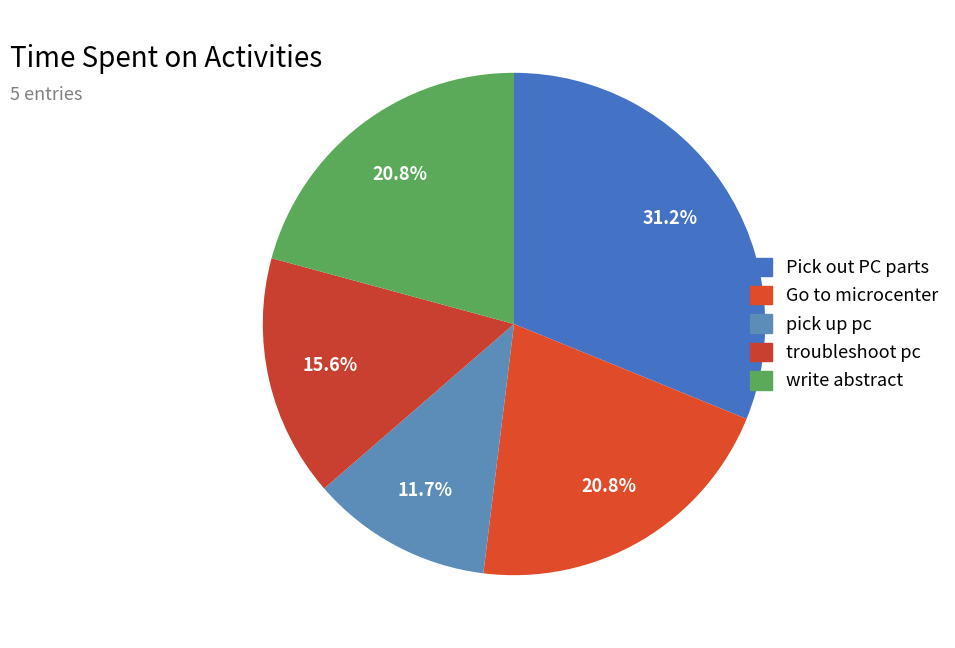

How many slices are in this pie chart?

5